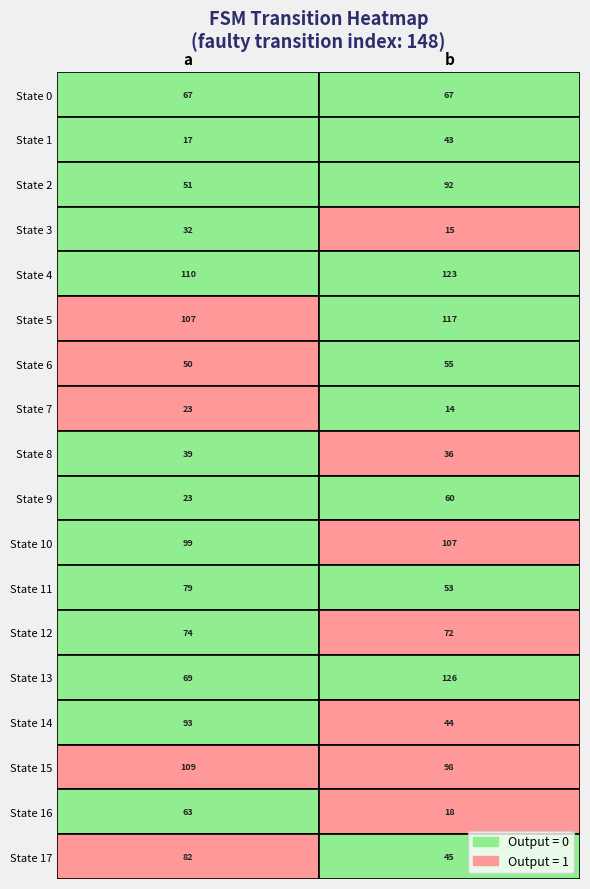

What is the sum of all 4 values?

233